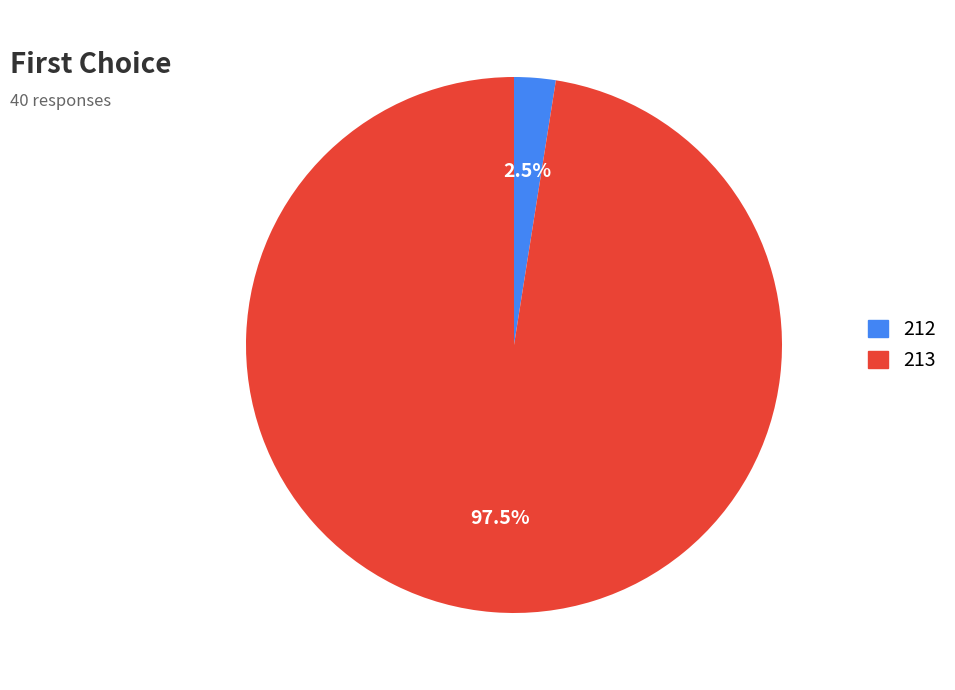

Rank the categories by value from lowest to highest.

212, 213